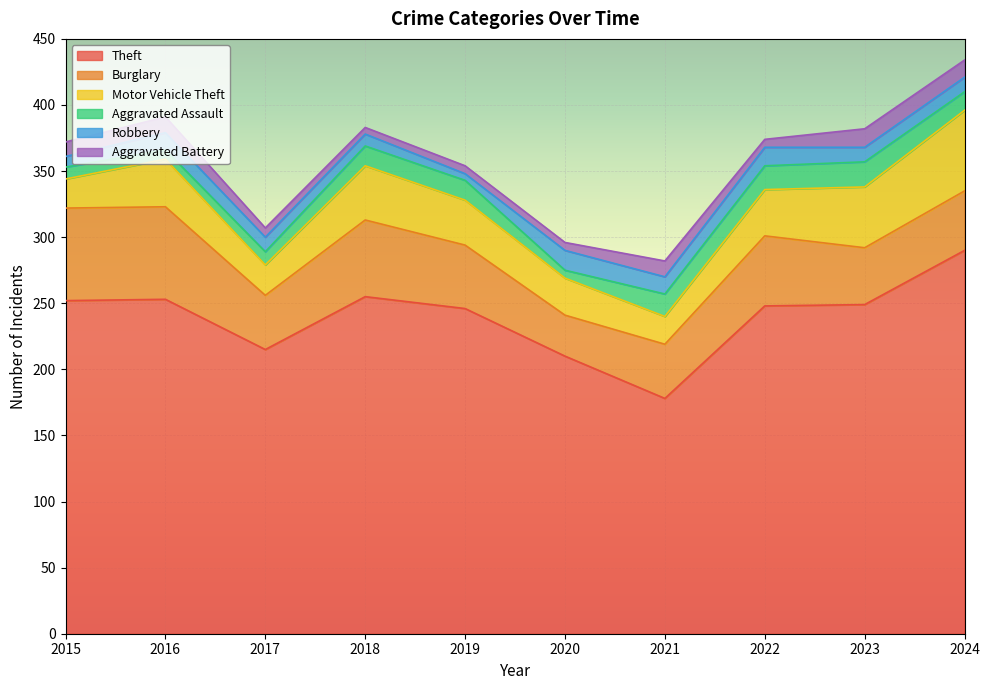

Is it true that Theft equals 290 at 2024?

True